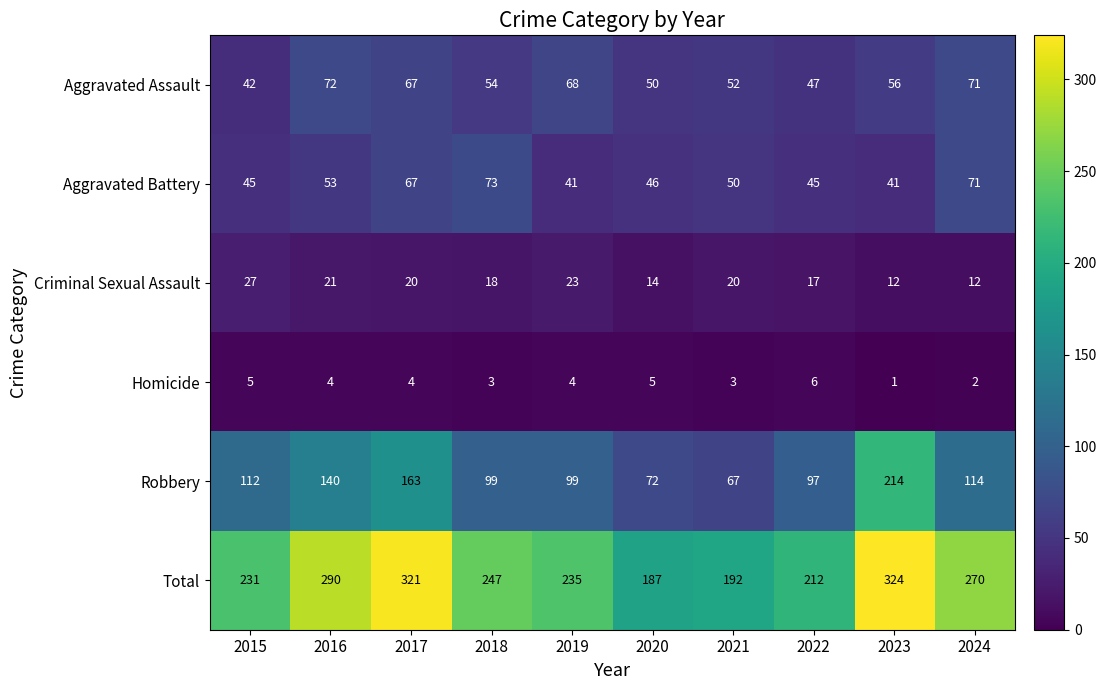

At which label is Aggravated Assault closest to 57?

2023